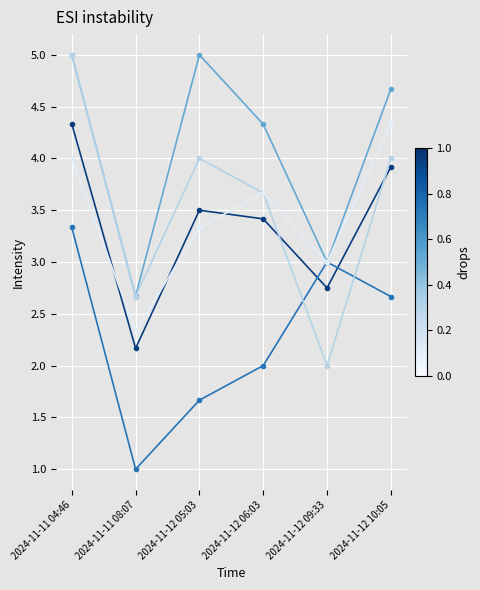

At which category is the sum across all series the highest?

2024-11-11 04:46